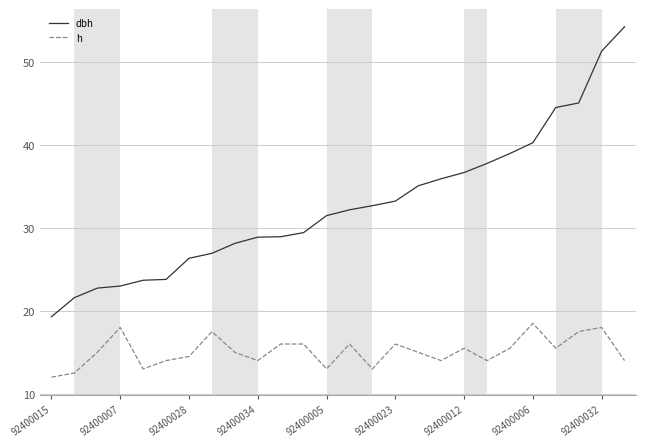

True or false: dbh and h cross at least once.

False